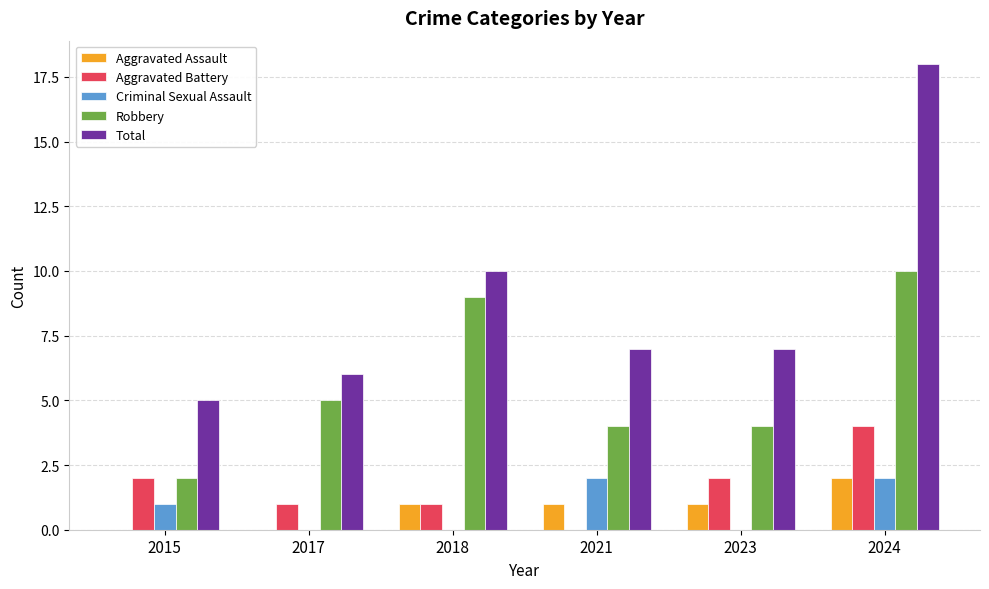

Which series has the largest total across all categories?

Total